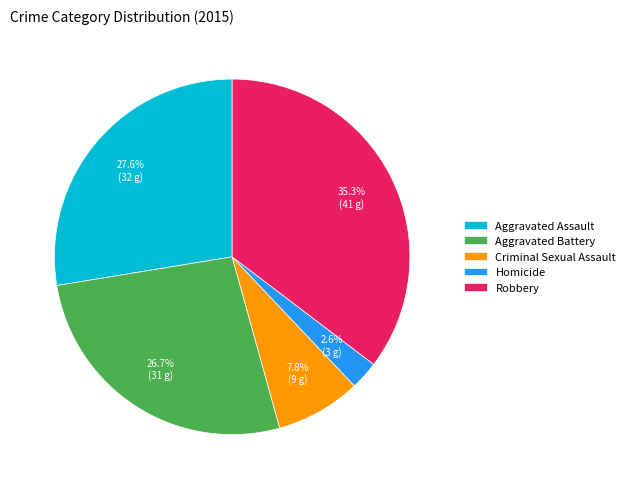

To the nearest percent, what is the difference between the largest and smallest slice percentages?

33%